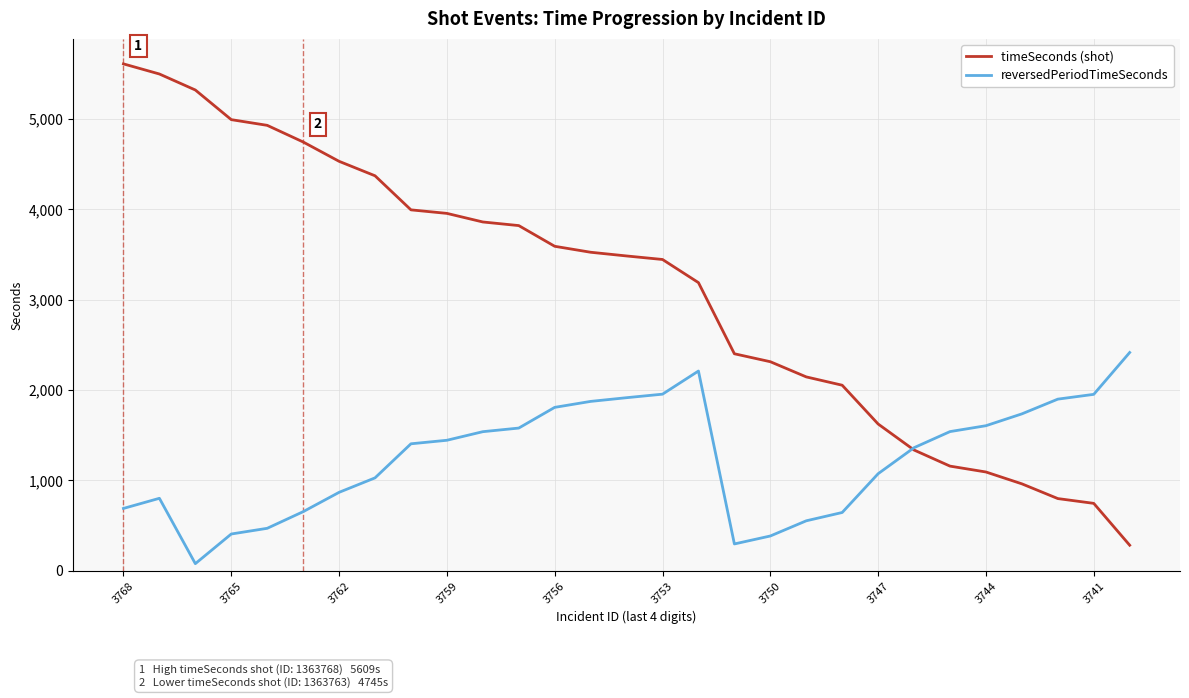

Rank the series by their maximum value, from highest to lowest.

timeSeconds (shot), reversedPeriodTimeSeconds